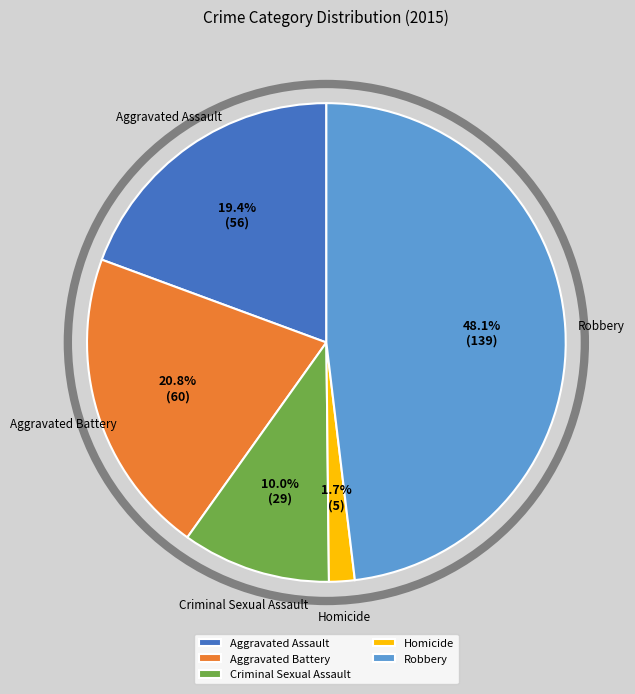

To the nearest percent, what is the average slice percentage?

20%